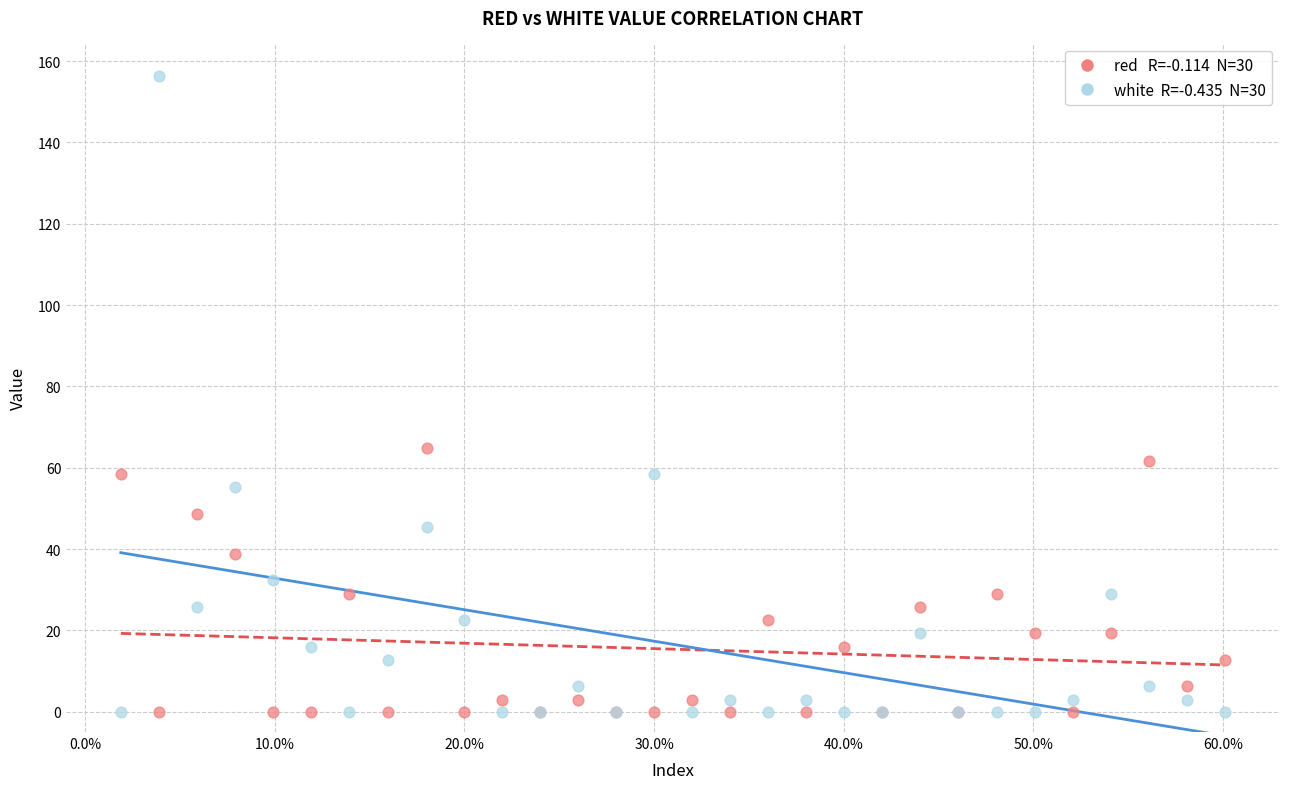

Across all series, what Y value is closest to 78?

64.9